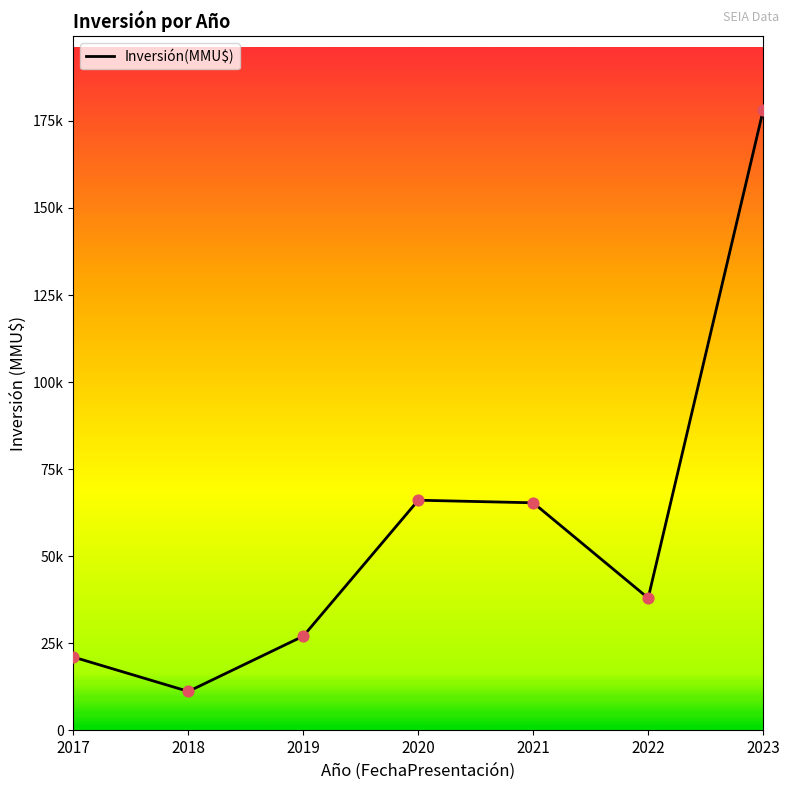

Does the chart have visible grid lines?

No